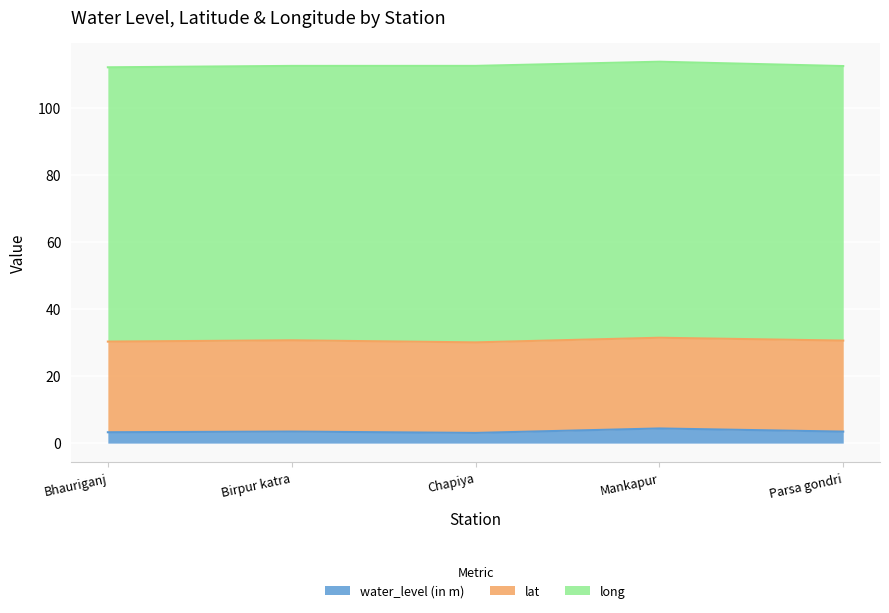

What is the label of the 3rd point from the left?

Chapiya